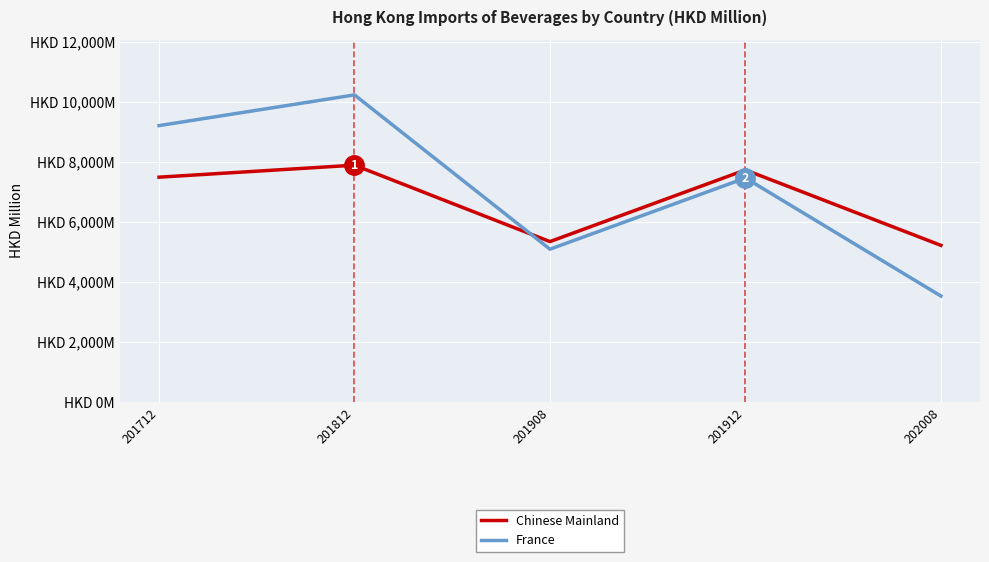

The value of Chinese Mainland at 201908 is 3684.3. True or false?

False